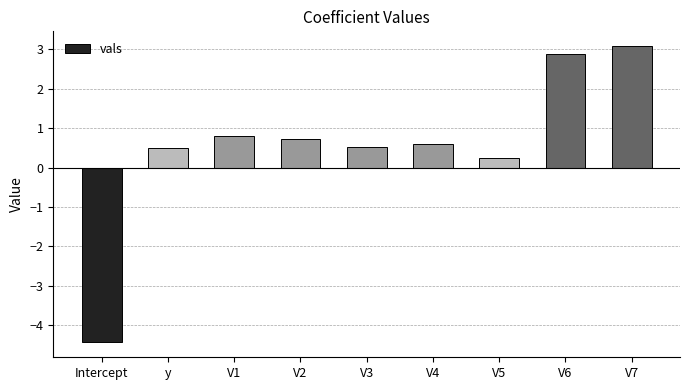

How many values are above zero?

8